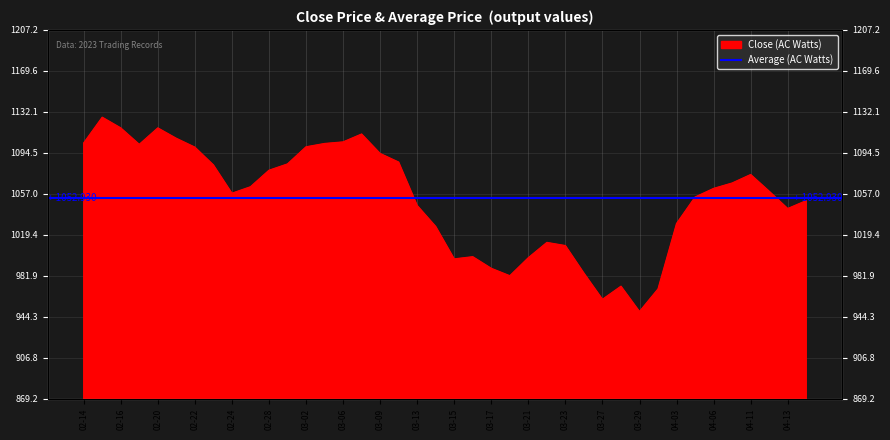

True or false: there are more than 2 points higher than both neighbors.

True